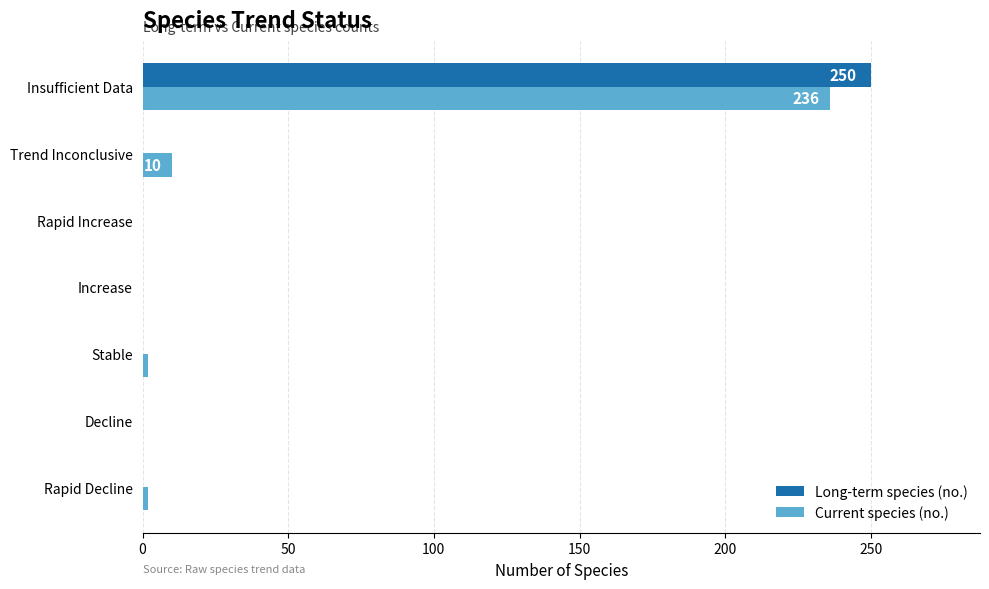

True or false: Current species (no.) has a value of 0 at Increase.

True